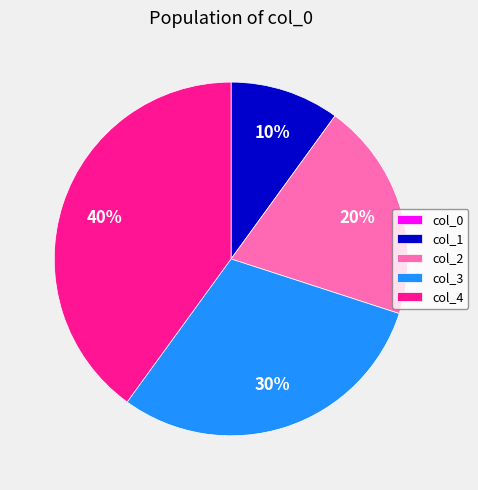

Between col_2 and col_4, which is larger?

col_4